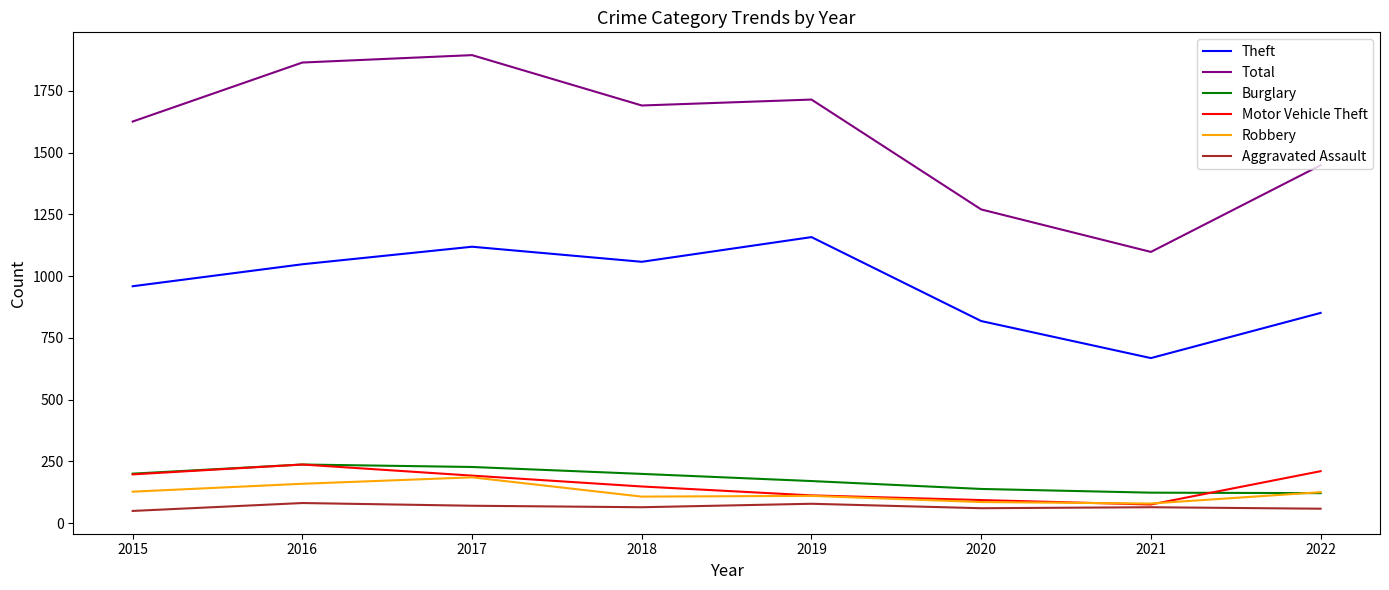

Does the chart display data point markers on the line(s)?

No